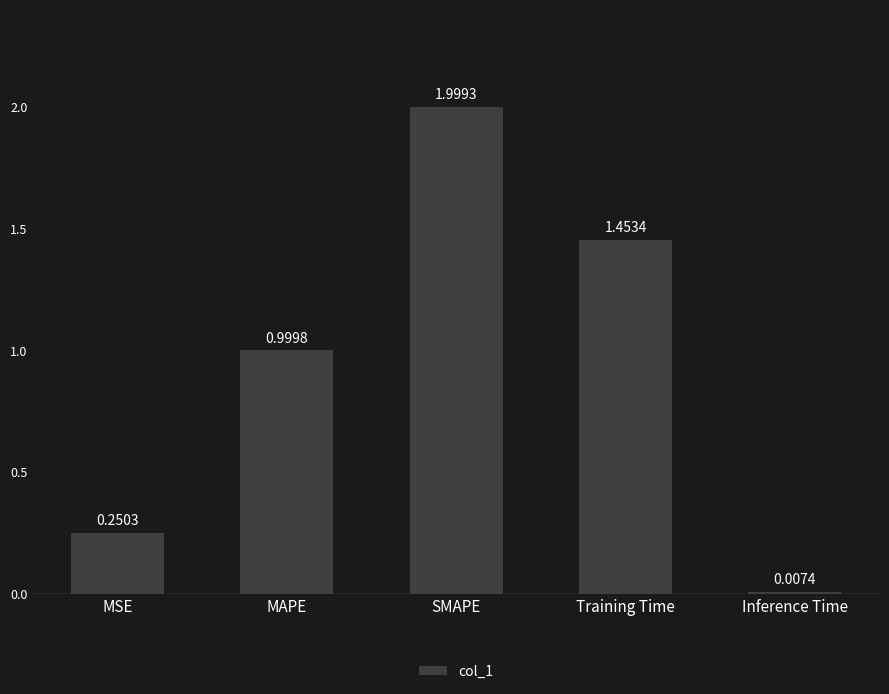

At which label is the value closest to 1?

MAPE